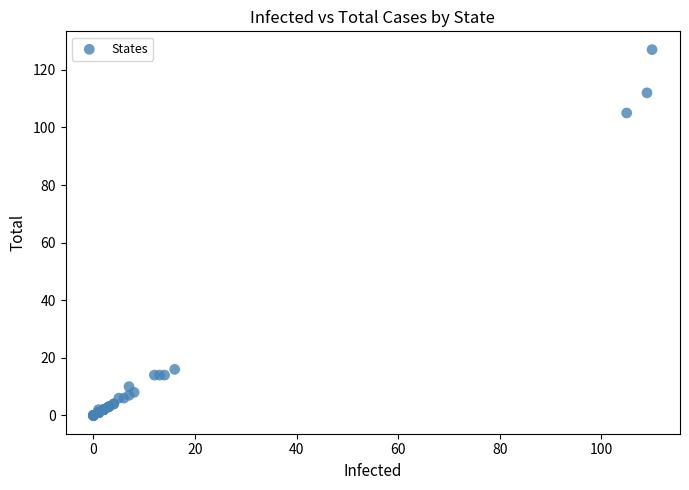

What Y value in the scatter plot is closest to 63?

105